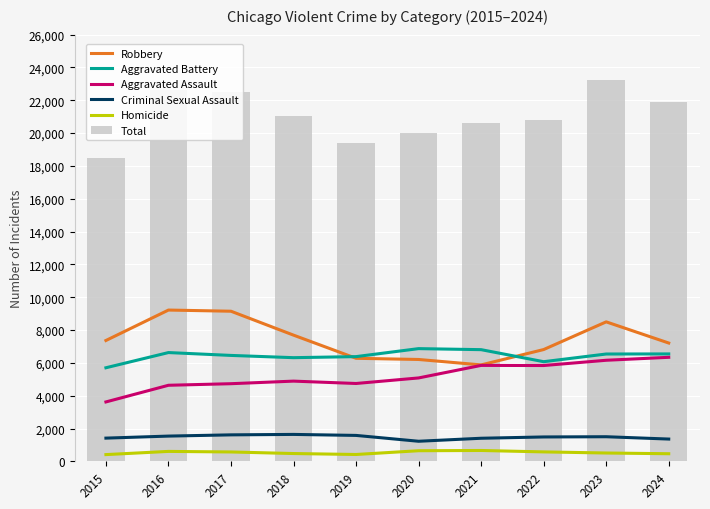

Which category has the lowest value across all series?

2015